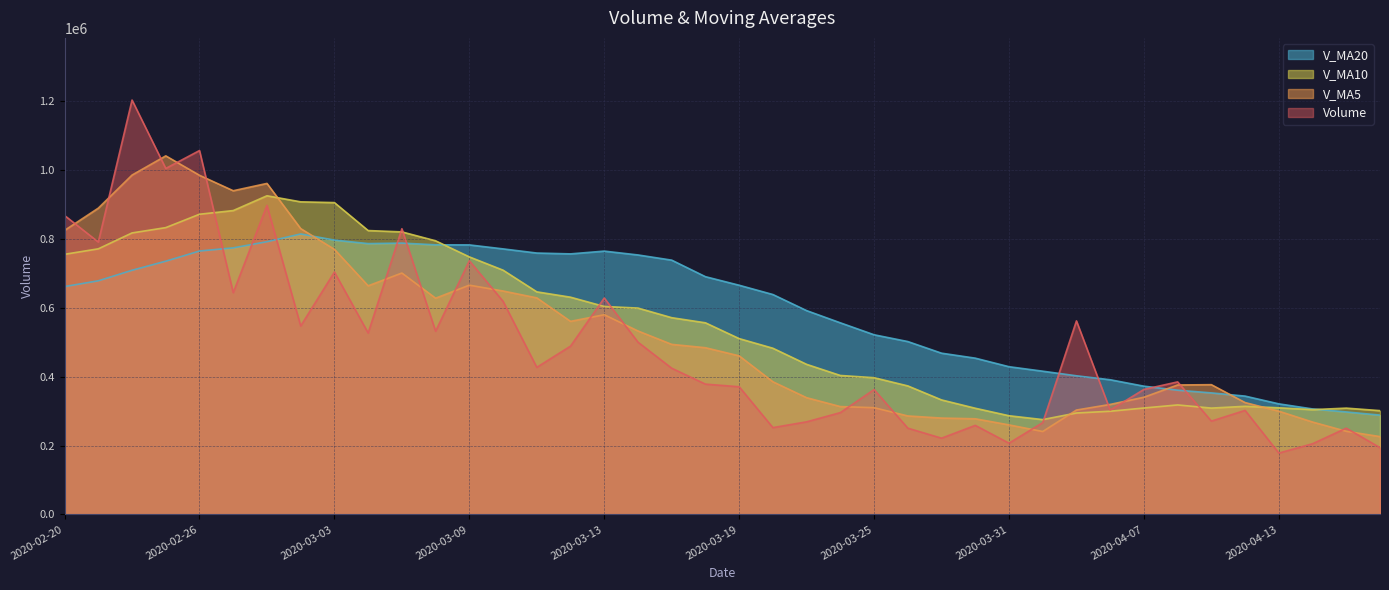

Which series ends up on top after the final intersection of v_ma20 and v_ma5?

v_ma20